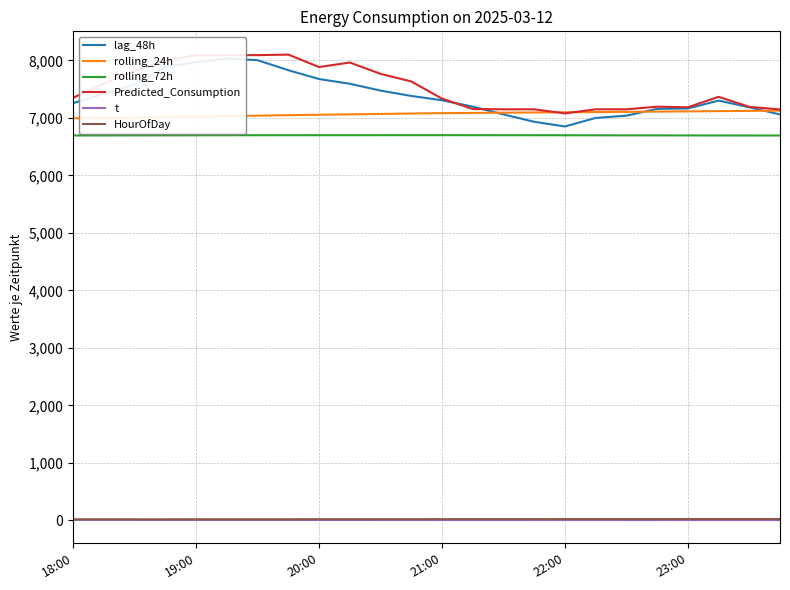

What is the difference between the maximum and minimum values in the t series?

2.7